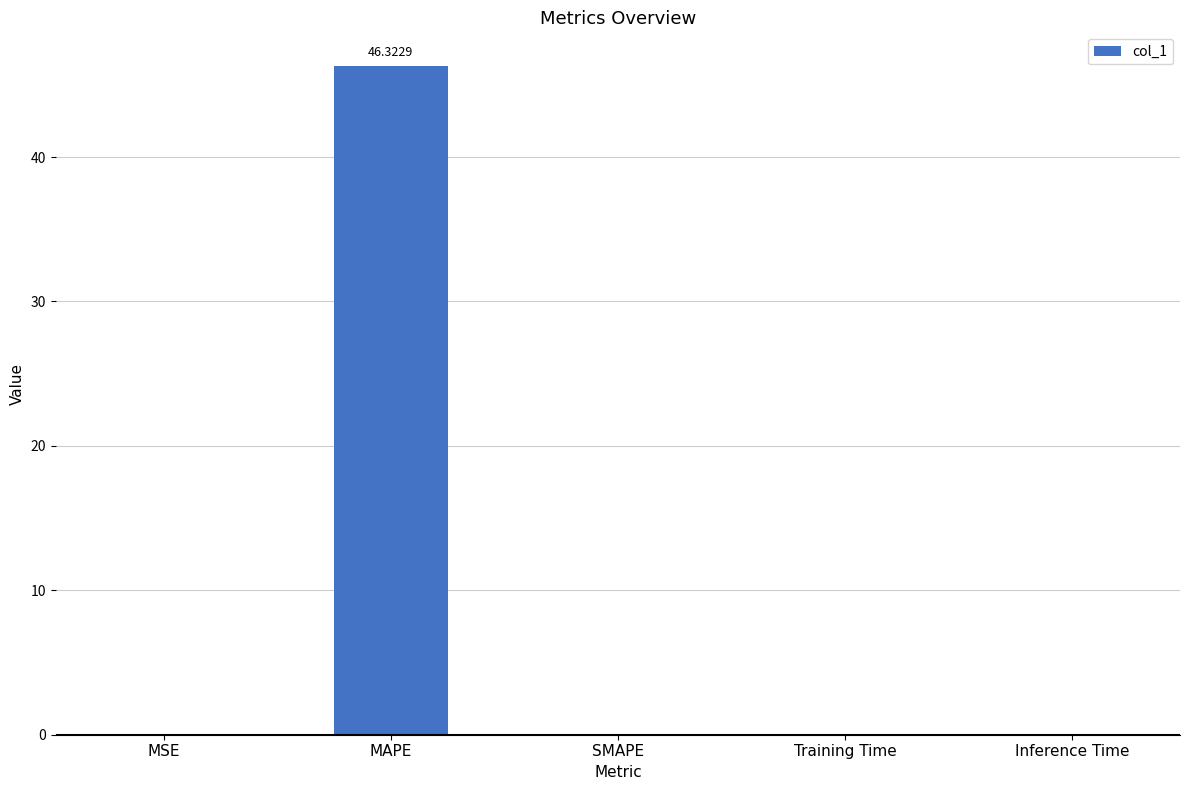

The value at Inference Time is 0.0. True or false?

True